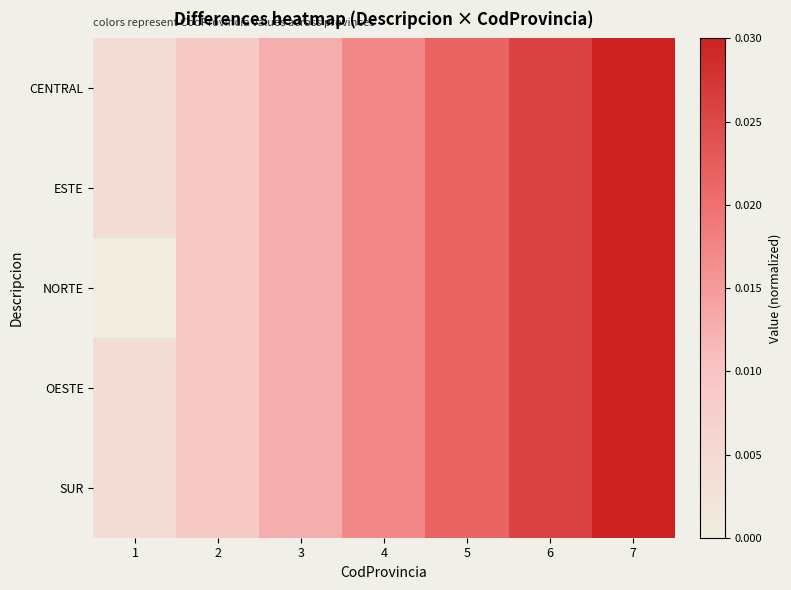

Is it true that ESTE equals 0.0 at 1?

False